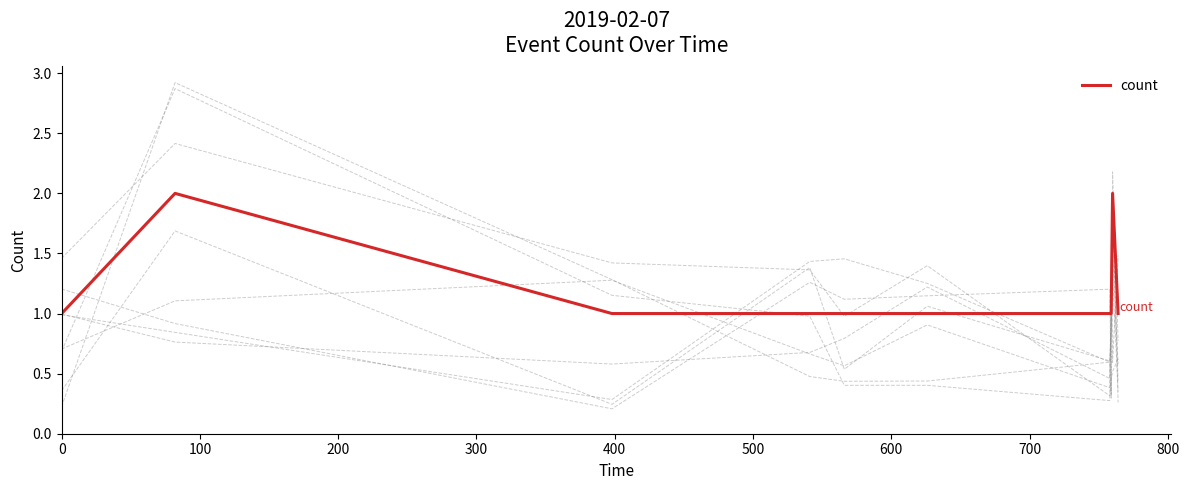

What is the sum of the values at 100 and 700?

3